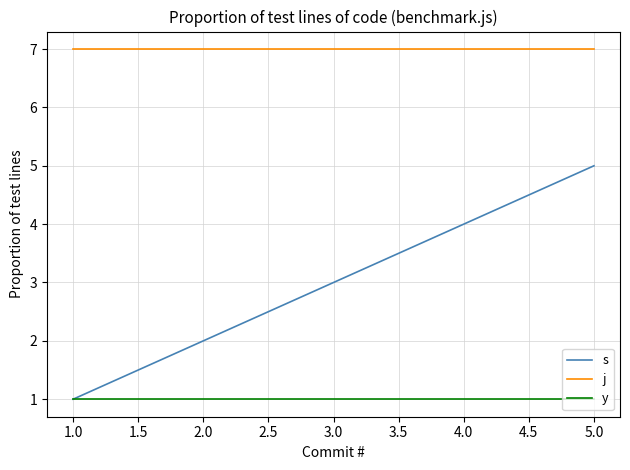

Which series has the largest range (max minus min)?

s